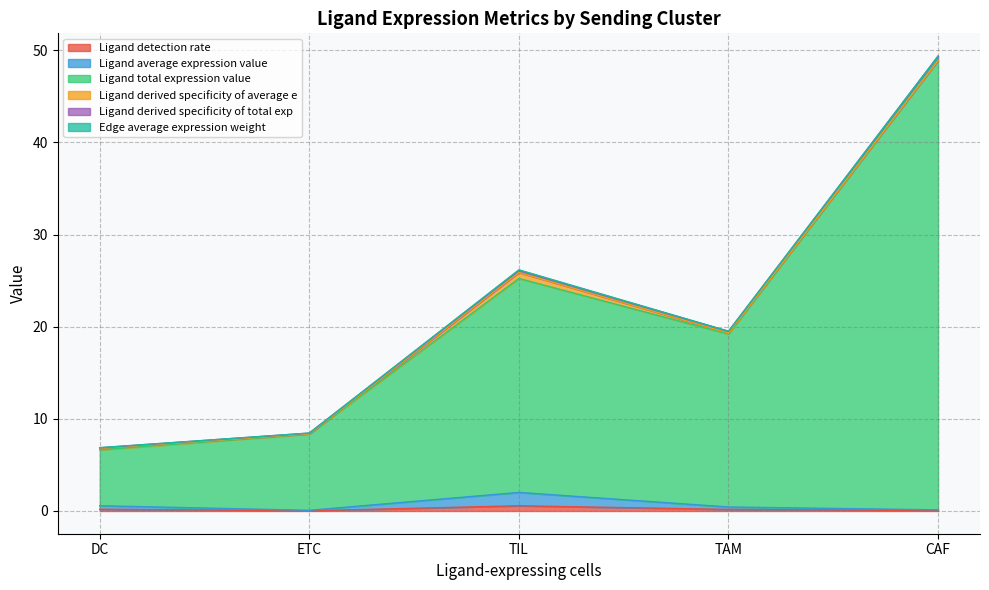

True or false: Ligand derived specificity of total exp and Edge average expression weight cross at least once.

False